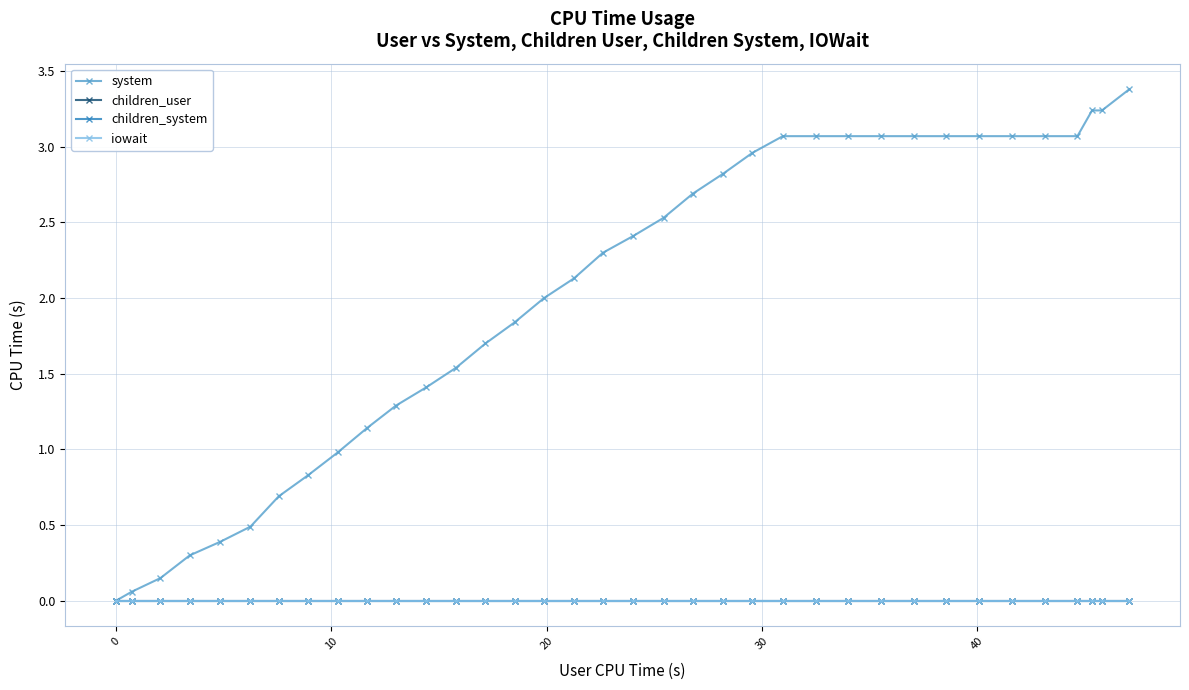

Does the chart display data point markers on the line(s)?

Yes